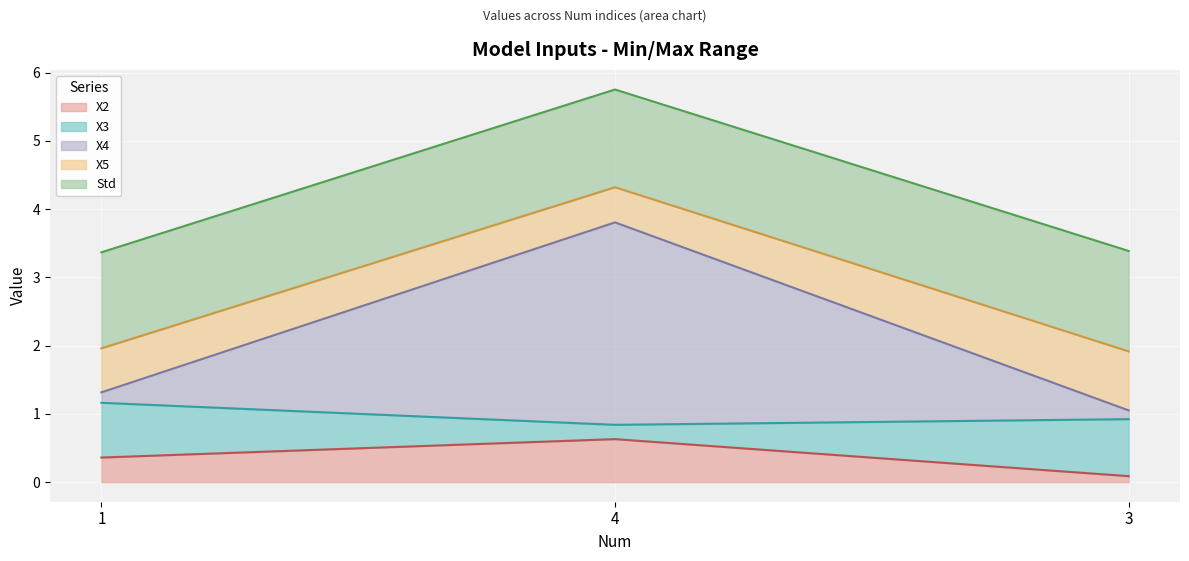

Rank the categories by X2 value from lowest to highest.

3, 1, 4